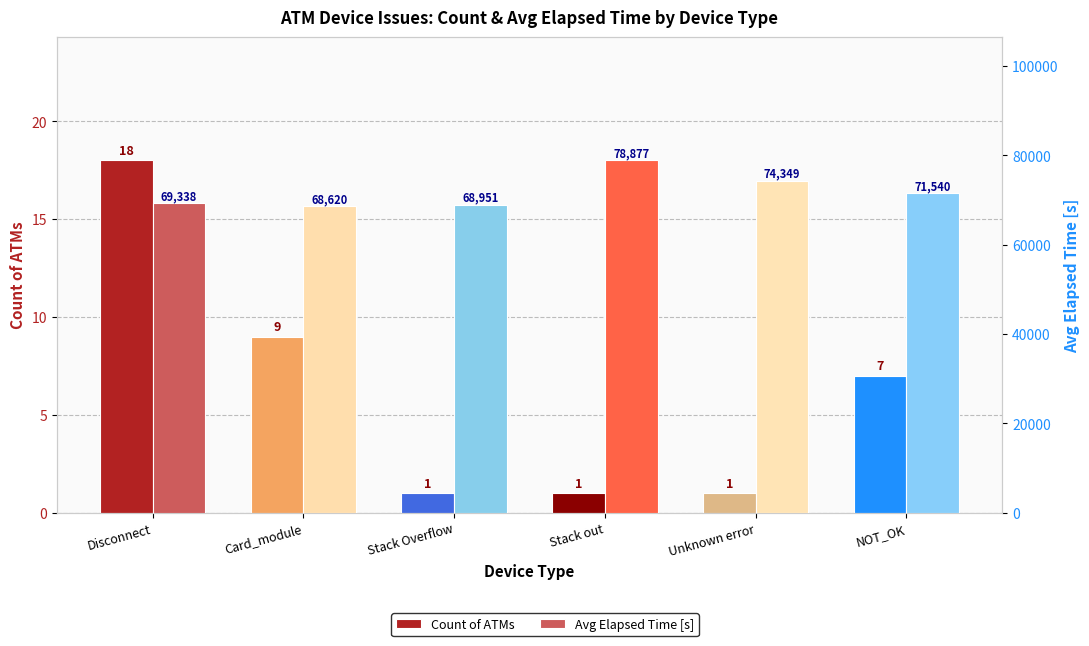

Rank the categories by Avg Elapsed Time [s] value from highest to lowest.

Stack out, Unknown error, NOT_OK, Disconnect, Stack Overflow, Card_module